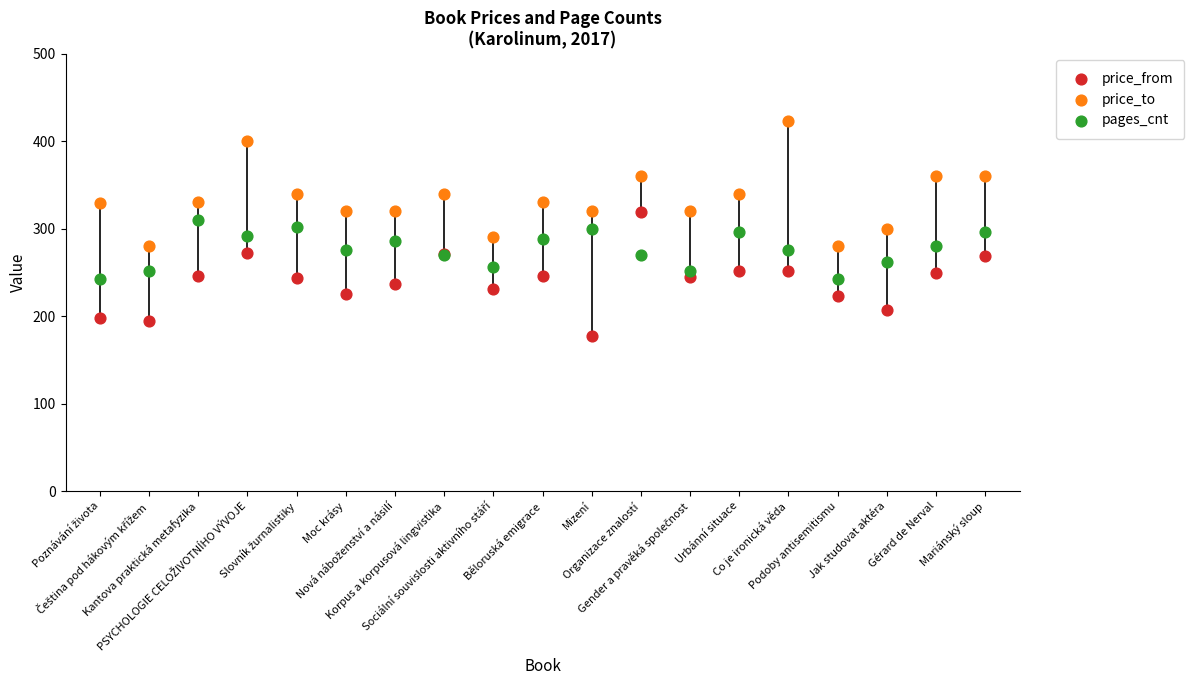

Which series contains the lowest Y value?

price_from